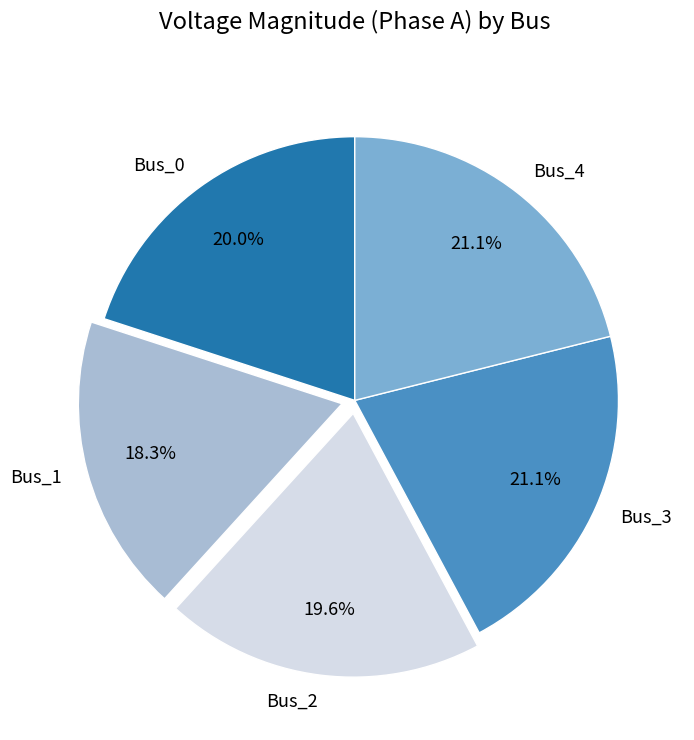

What is the smallest slice in the pie chart?

Bus_1